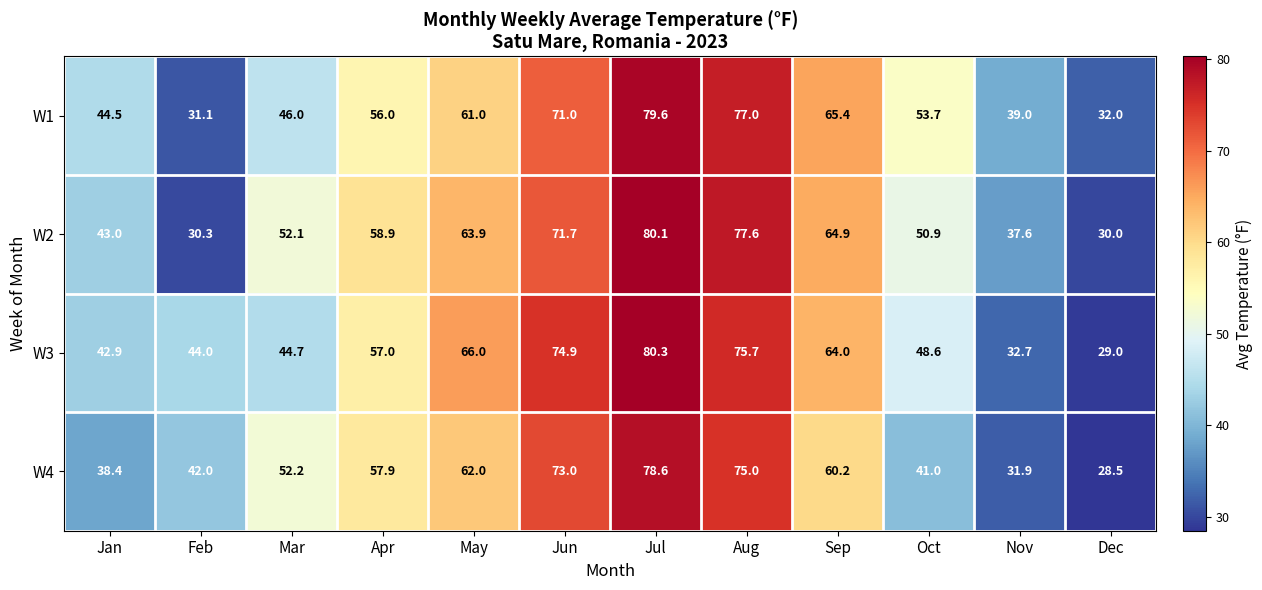

Rank the series at Feb from highest to lowest value.

W3, W4, W1, W2